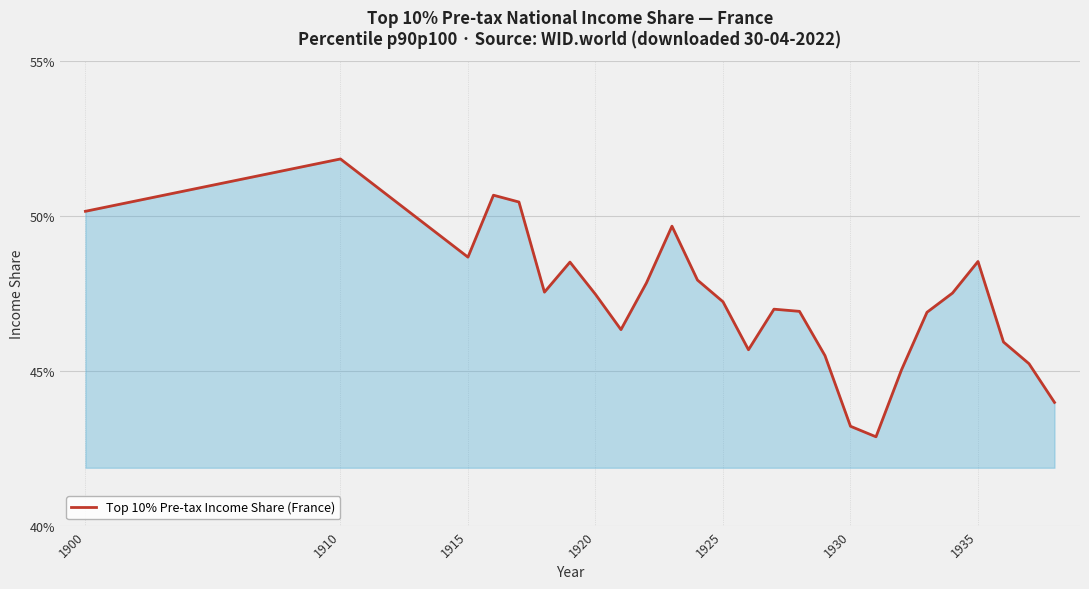

Does the chart display data point markers on the line(s)?

No